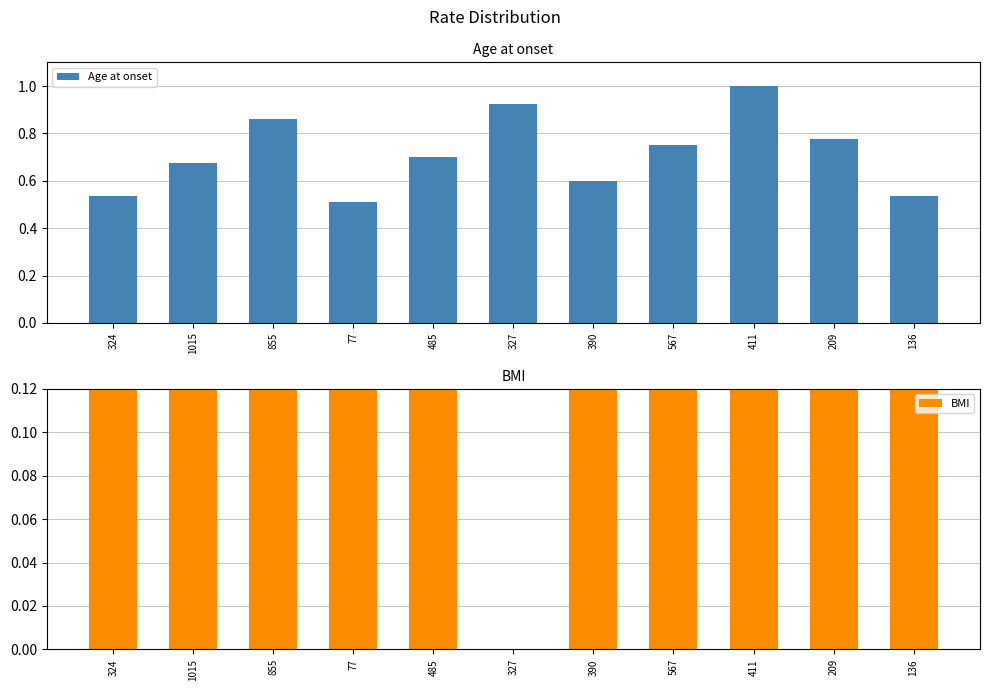

What value does the BMI series have at 77?

0.8